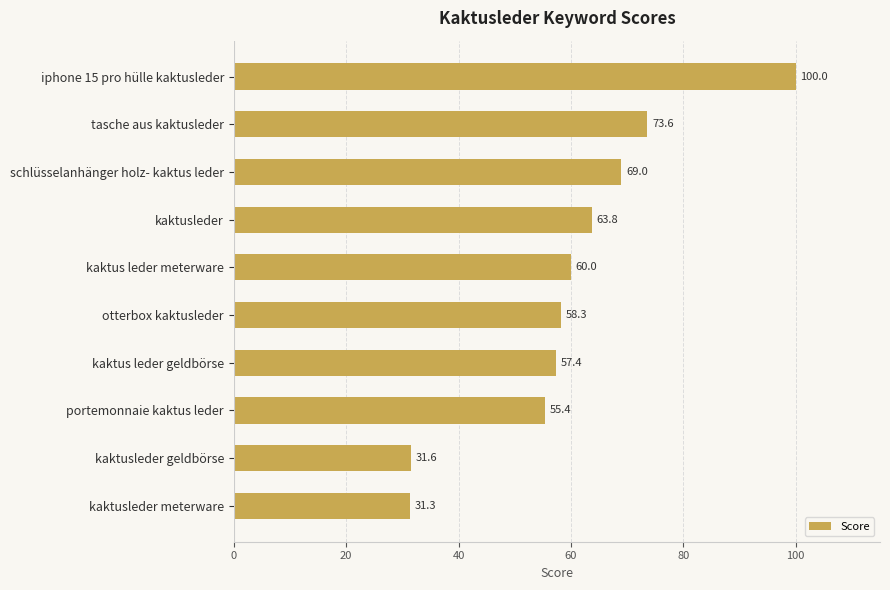

What is the change in value from schlüsselanhänger holz- kaktus leder to kaktus leder meterware?

-9.0